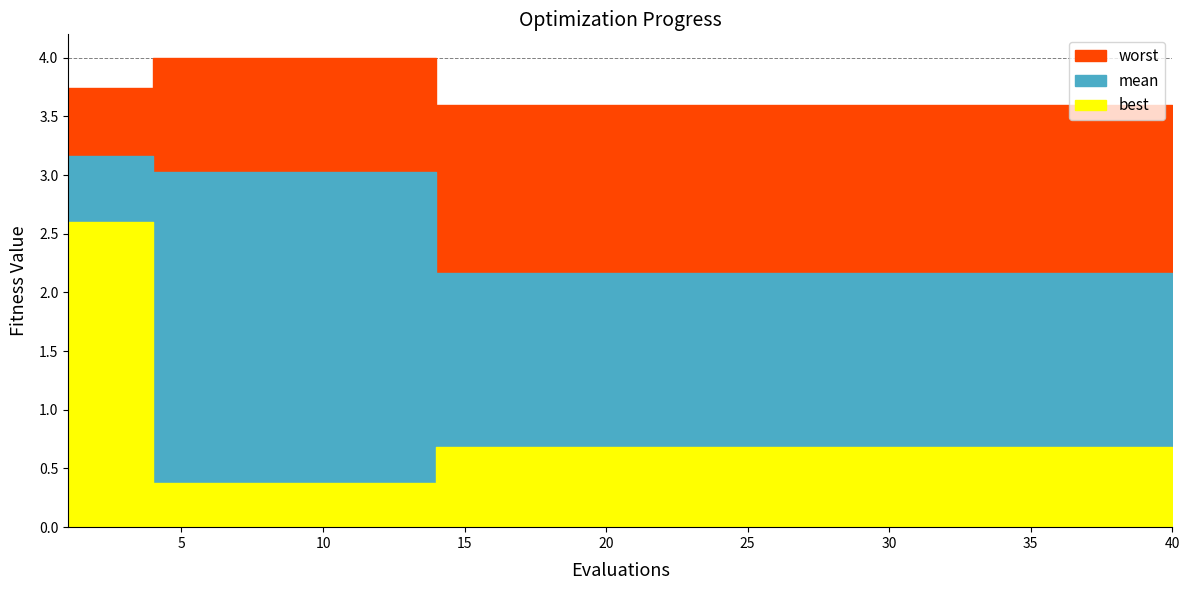

What is the smallest value displayed?

0.4